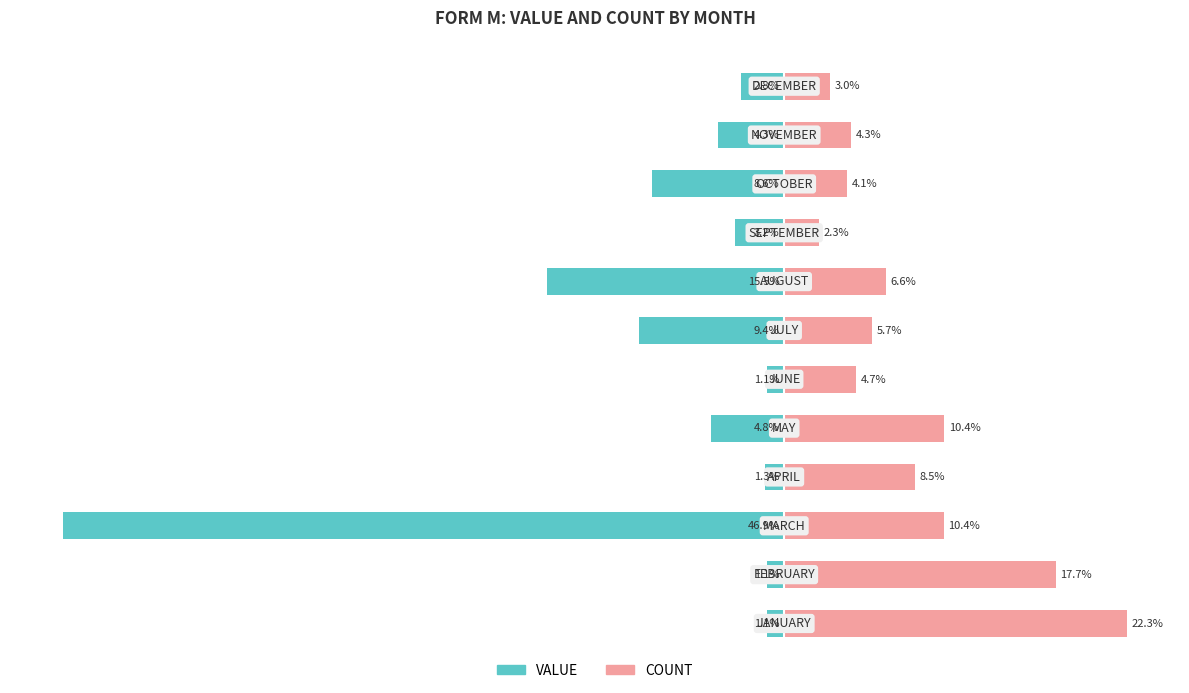

Rank the series at 3 from highest to lowest value.

COUNT, VALUE